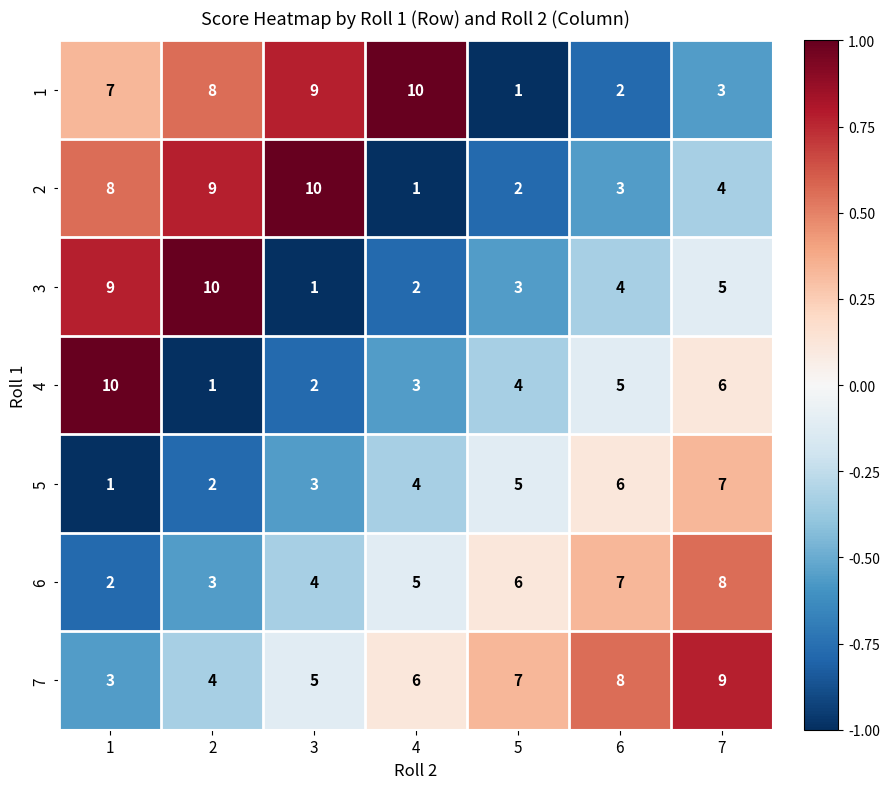

At 5, list the series in order from largest to smallest.

7, 6, 5, 4, 3, 2, 1